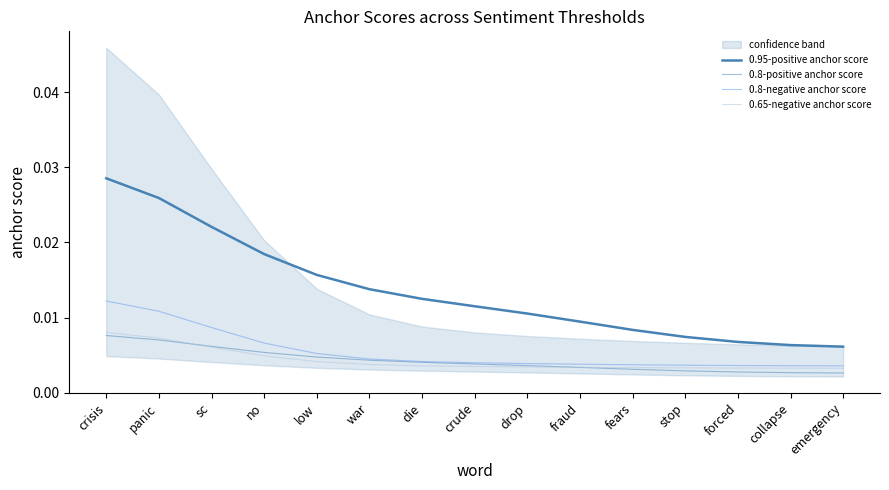

True or false: 0.8-negative anchor score and 0.8-positive anchor score cross at least once.

False